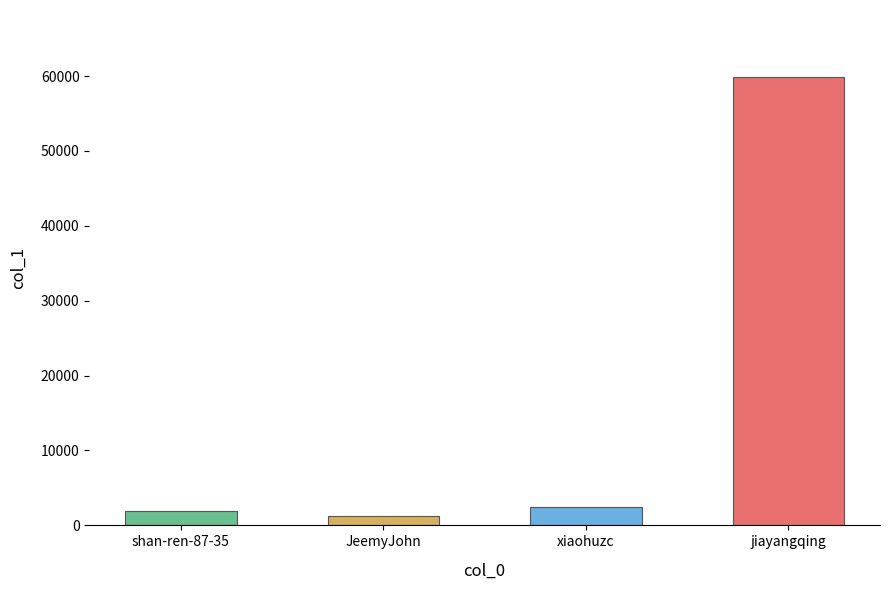

Reading left to right, transcribe all the data shown in this chart.

shan-ren-87-35=1910	JeemyJohn=1233	xiaohuzc=2445	jiayangqing=59841